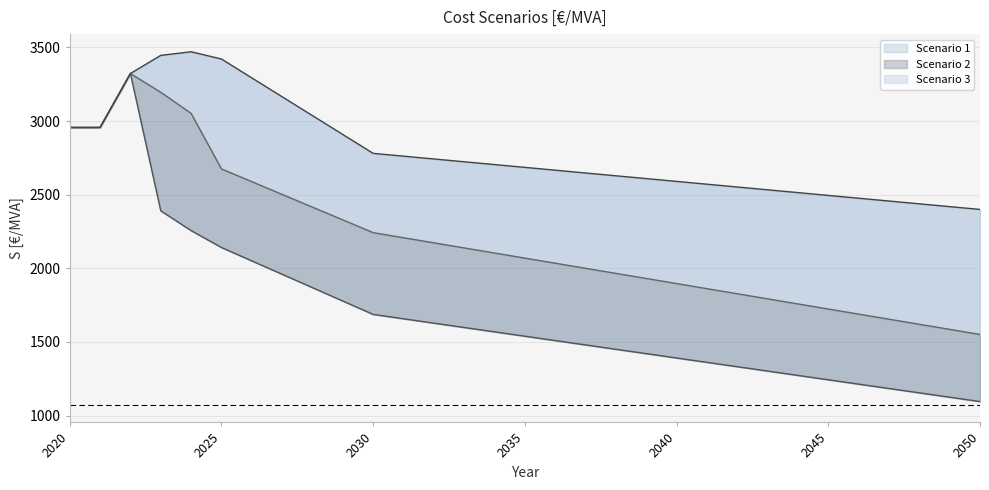

At 2047, list the series in order from largest to smallest.

Scenario 3, Scenario 2, Scenario 1